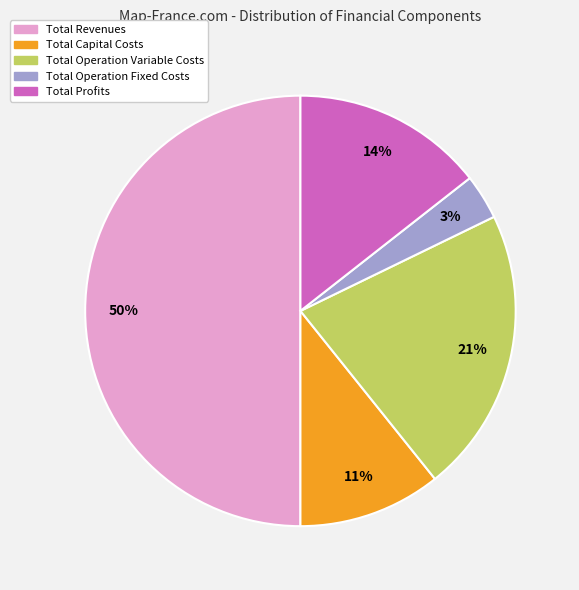

Rank the categories by value from highest to lowest.

Total Revenues, Total Operation Variable Costs, Total Profits, Total Capital Costs, Total Operation Fixed Costs